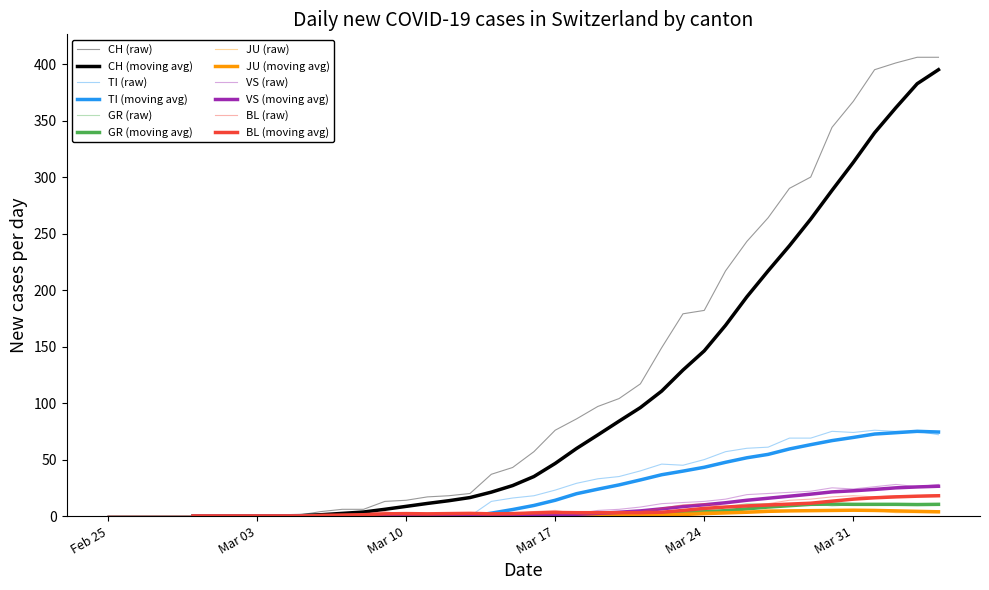

True or false: TI has more than 1 interior local peaks.

True